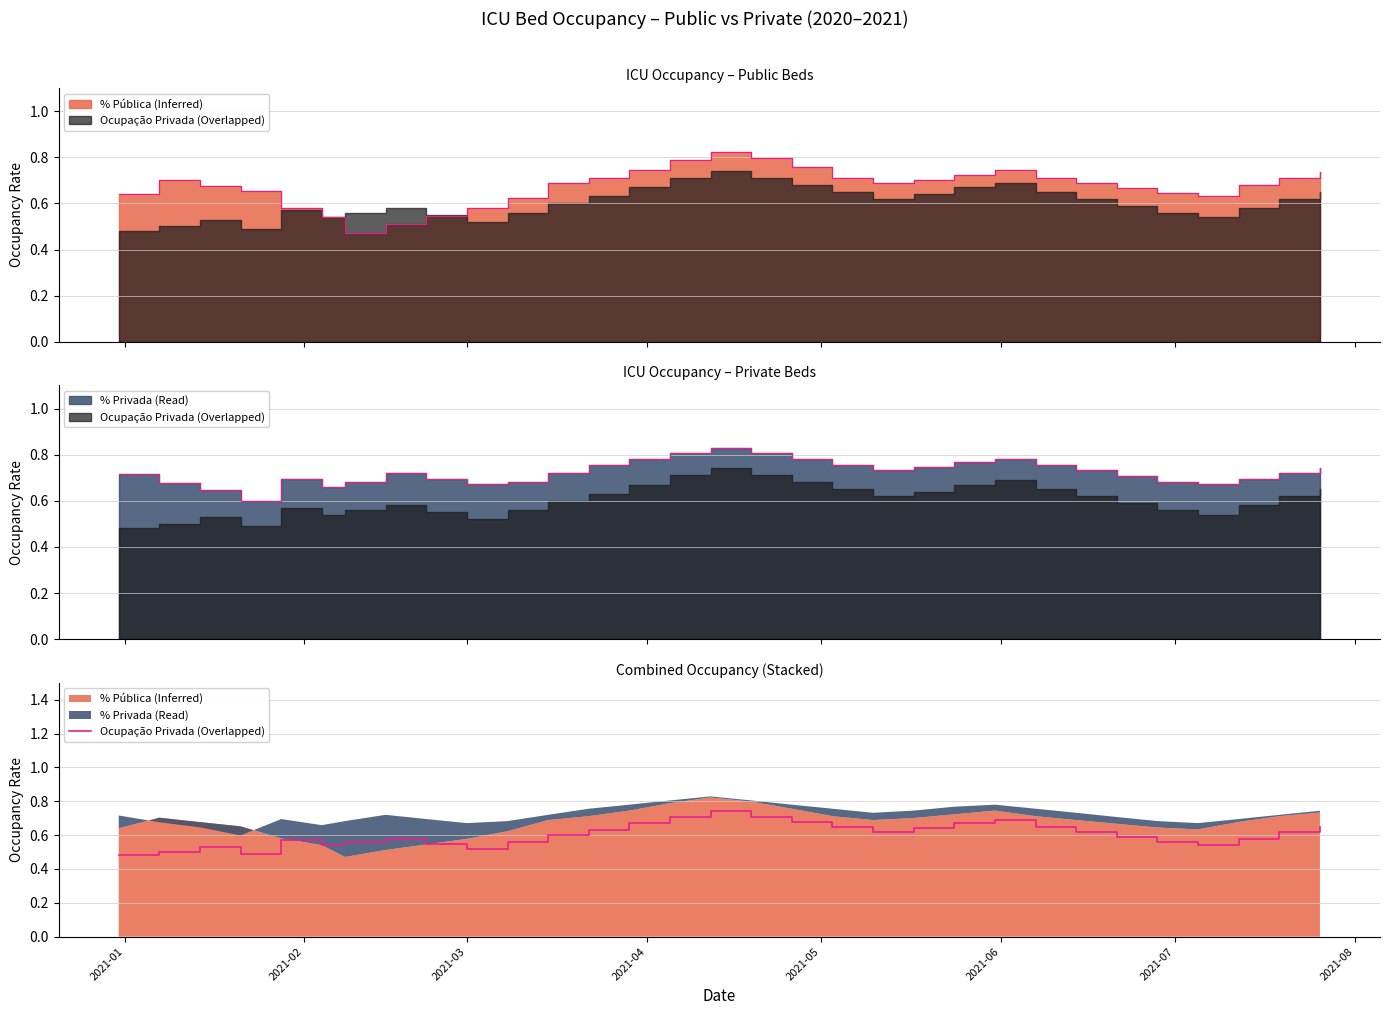

How many interior local peaks (higher than both neighbors) does the data have?

5